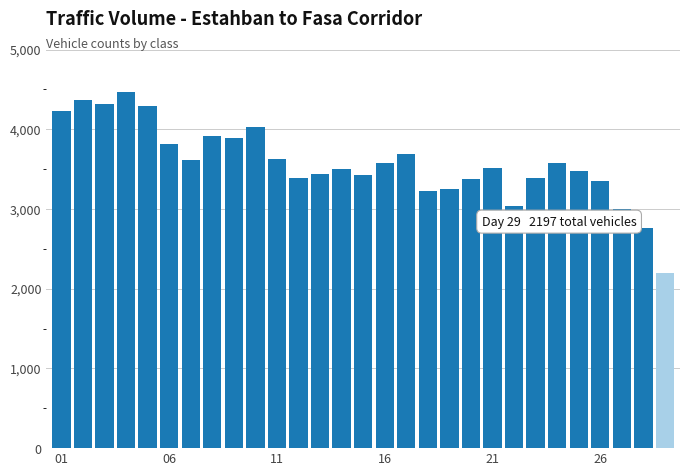

What is the difference between the maximum and minimum values?

2276